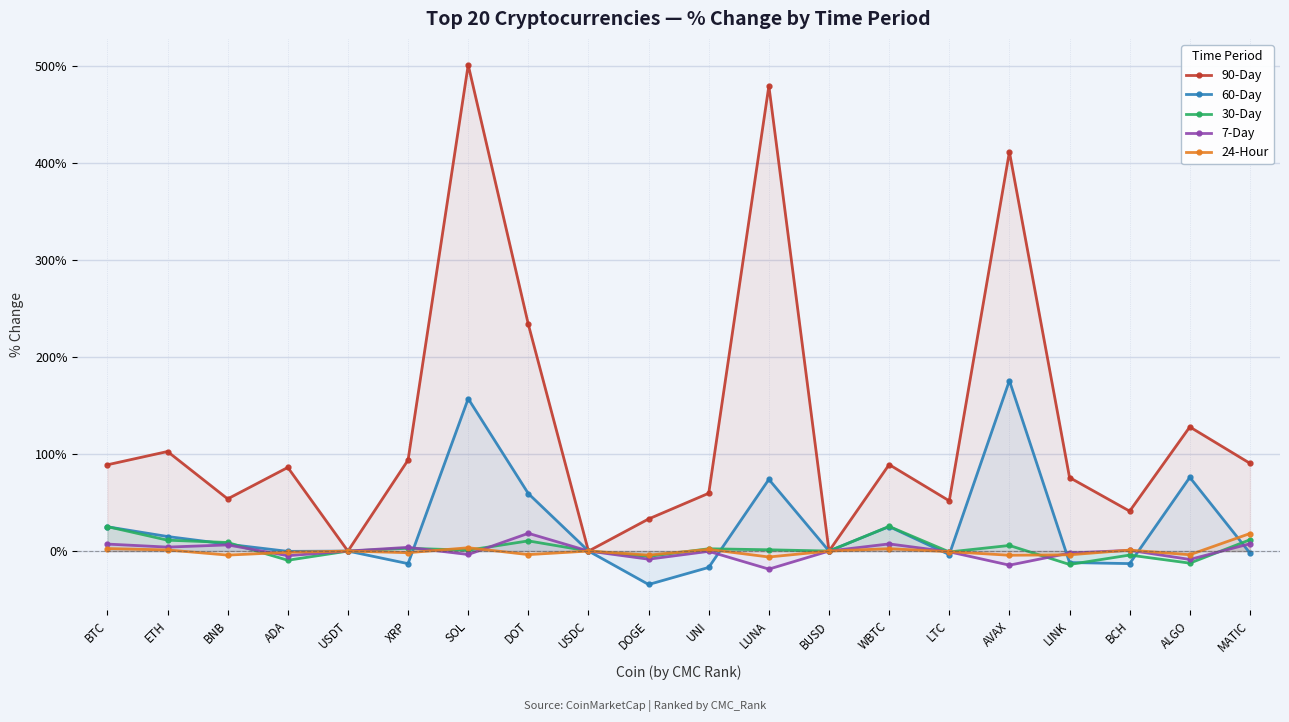

Reading left to right, what are all the values shown in this chart?

90-Day: 88.9	102.6	53.8	86.2	-0.0	93.8	500.9	233.6	-0.0	33.1	59.6	479.2	-0.0	89.1	51.8	411.2	75.8	41.2	127.9	90.4
60-Day: 25.0	15.0	7.1	-0.3	0.0	-12.9	157.0	59.2	0.1	-34.4	-16.8	73.9	0.1	25.3	-3.6	175.6	-11.8	-12.9	76.0	-2.0
30-Day: 25.2	11.2	8.9	-9.4	0.0	2.9	0.9	10.5	0.0	-5.4	2.4	1.4	0.0	25.4	-0.9	5.8	-13.8	-4.1	-12.4	11.7
7-Day: 7.2	4.1	6.4	-4.8	0.0	3.9	-3.5	18.3	0.1	-8.3	-0.3	-18.6	0.0	7.4	-0.8	-14.5	-2.1	0.8	-8.6	7.6
24-Hour: 2.6	1.2	-4.1	-1.3	0.0	-1.7	3.4	-3.6	0.0	-4.1	1.8	-6.1	0.0	2.5	-0.6	-4.3	-3.8	1.0	-3.8	18.1